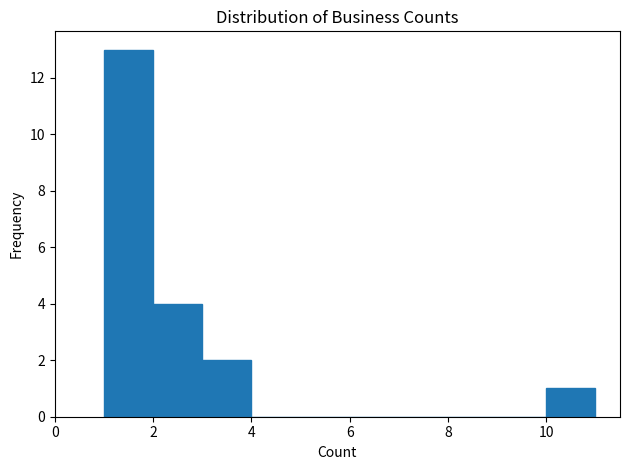

What is the height of the bar covering 10 to 11 on the x-axis? The values are not printed on the chart, so give them approximately, as read against the axis.

1